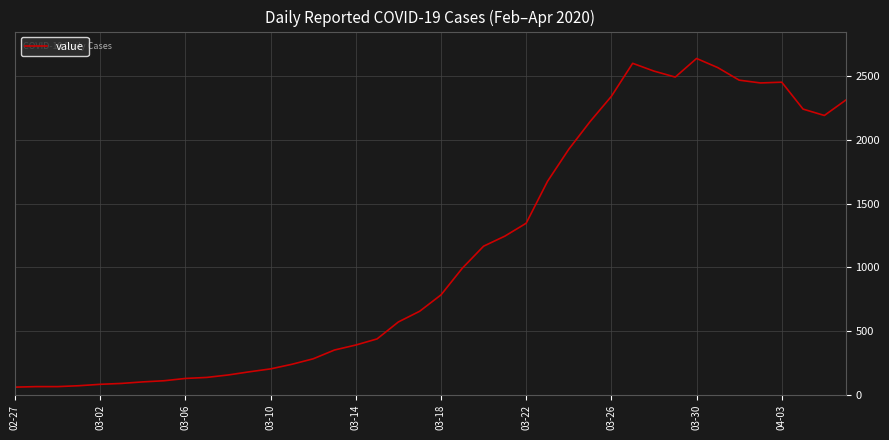

How many values are below 784?

20